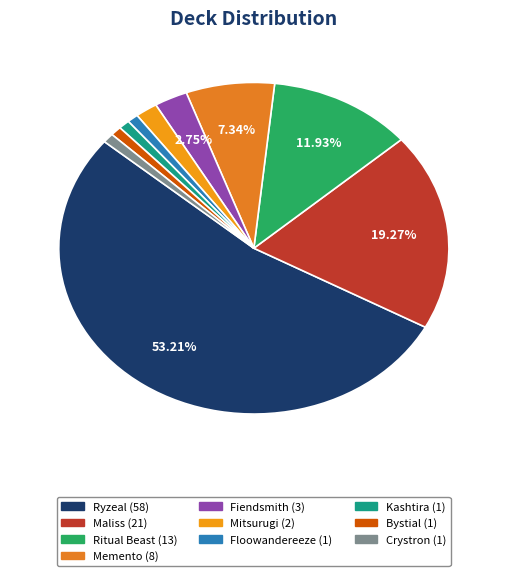

To the nearest percent, what portion does Ryzeal represent?

53%